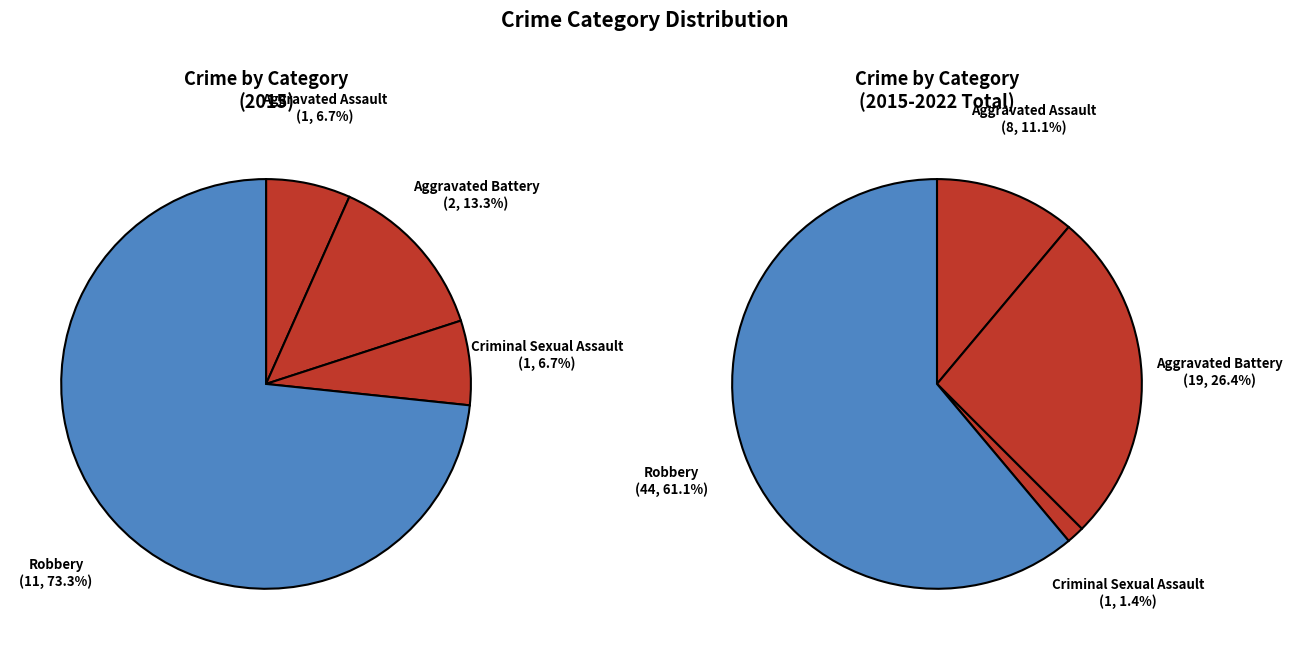

Is there a majority slice in this chart?

Yes